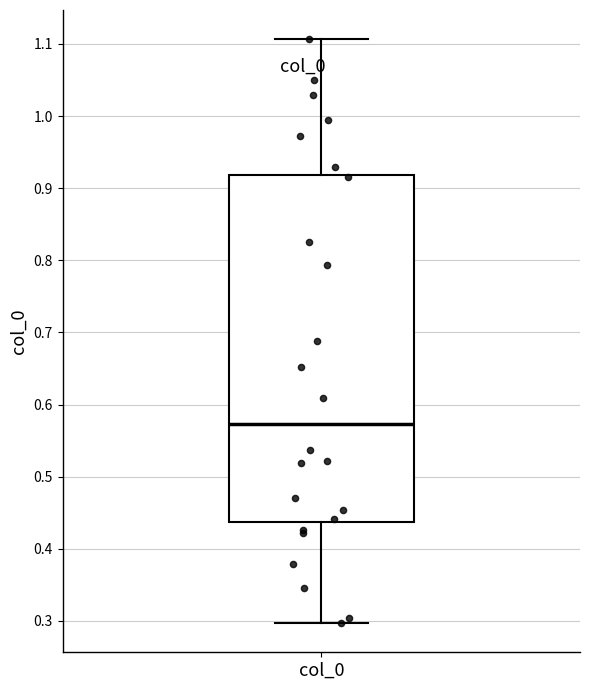

Where is the upper edge of the box for col_0 on the y-axis? The values are not printed on the chart, so give them approximately, as read against the axis.

0.92